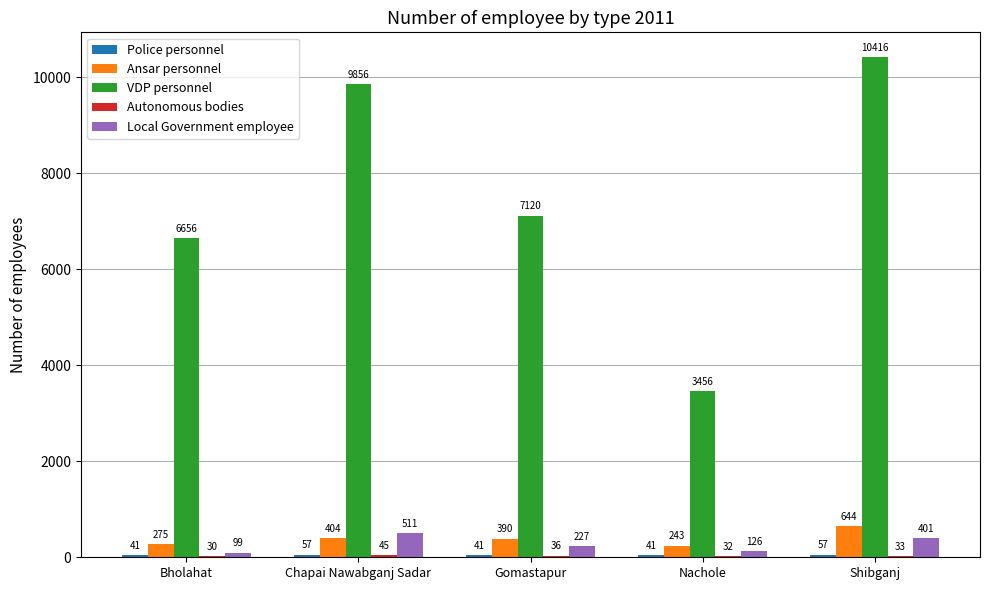

Is it true that VDP personnel equals 730 at Nachole?

False